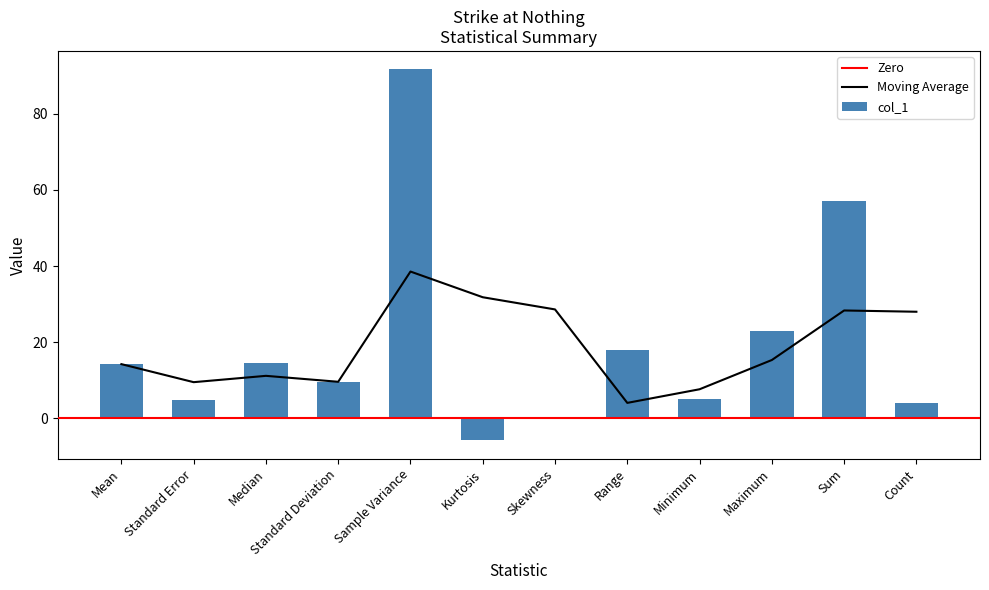

What is the ratio of the value at Sample Variance to the value at Sum?

1.6